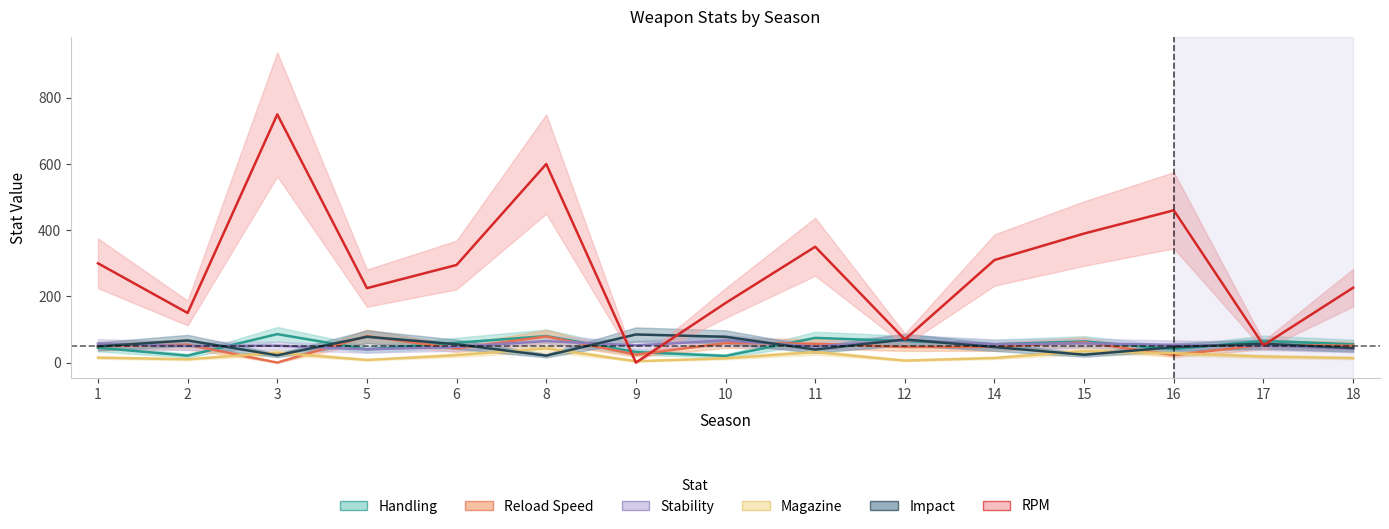

The value of Reload Speed at 8 is 138.7. True or false?

False